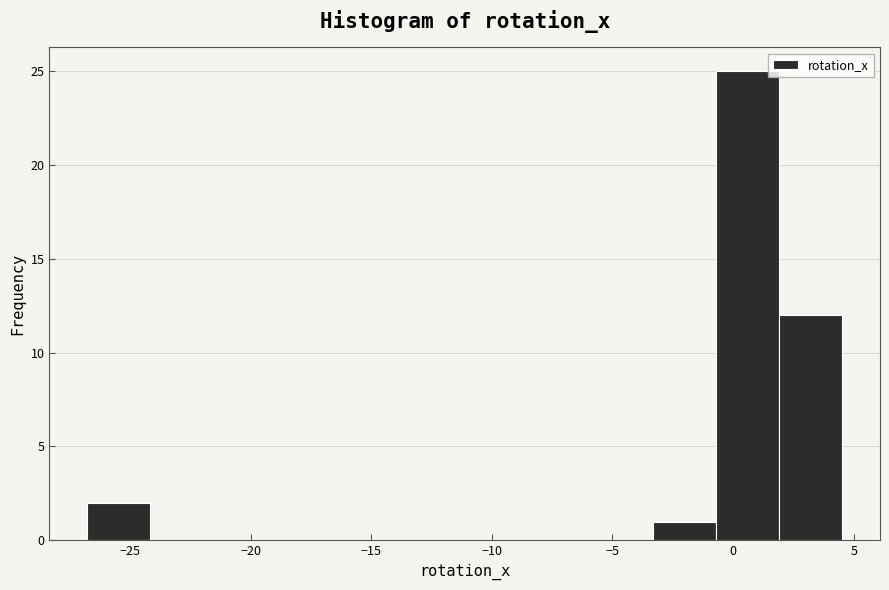

Reading left to right, transcribe this chart: for each bar, give the range it covers on the x-axis and its height. Neither the bar edges nor the heights are printed on the chart, so give them approximately, as read against the axes.

-27.0 to -24.0: 2
-24.0 to -21.5: 0
-21.5 to -19.0: 0
-19.0 to -16.5: 0
-16.5 to -13.5: 0
-13.5 to -11.0: 0
-11.0 to -8.5: 0
-8.5 to -6.0: 0
-6.0 to -3.5: 0
-3.5 to -0.5: 1
-0.5 to 2.0: 25
2.0 to 4.5: 12